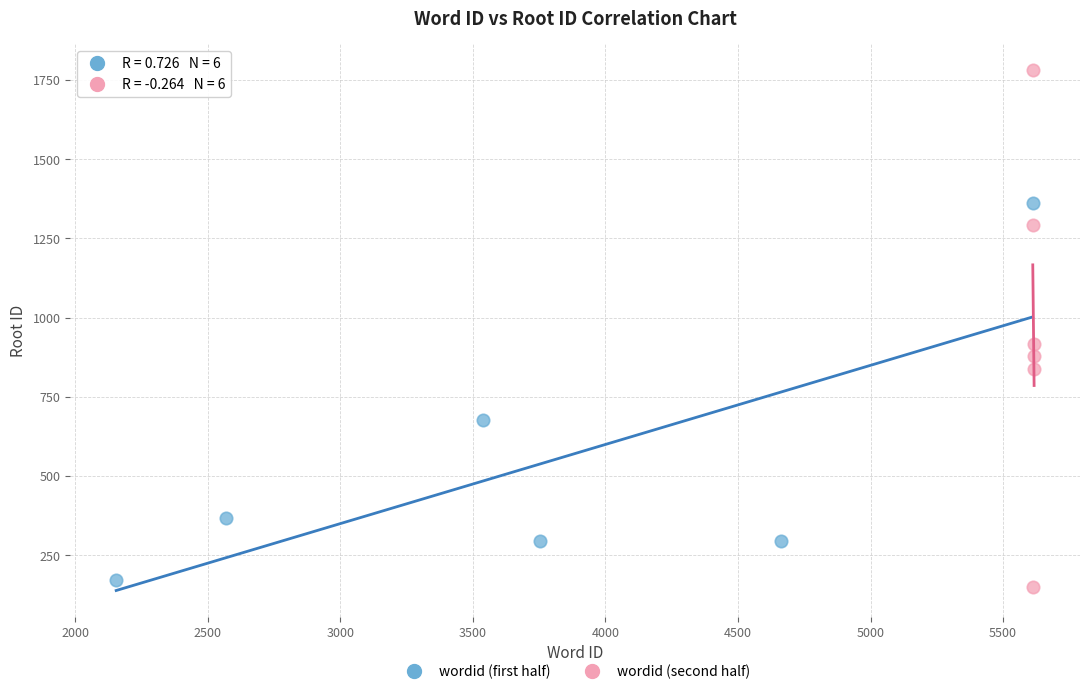

Which series has the widest spread of Y values?

wordid (second half)